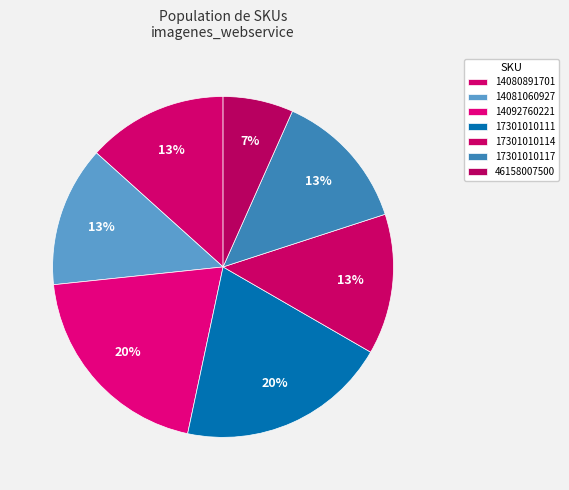

Count the number of slices in the pie.

7